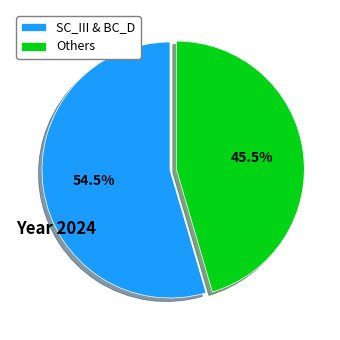

Combined, what portion of the pie is Others and SC_III & BC_D?

100.0%